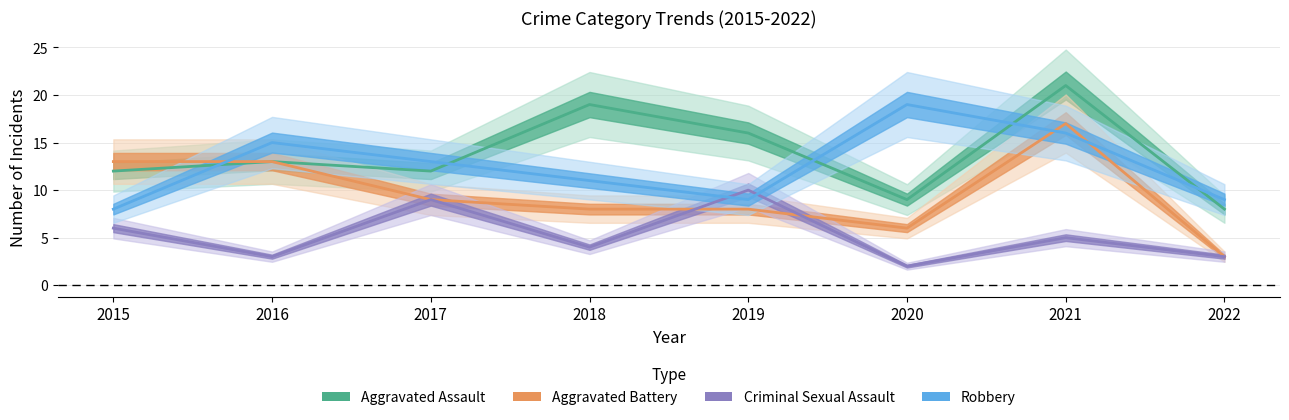

Count the number of data series in this chart.

4